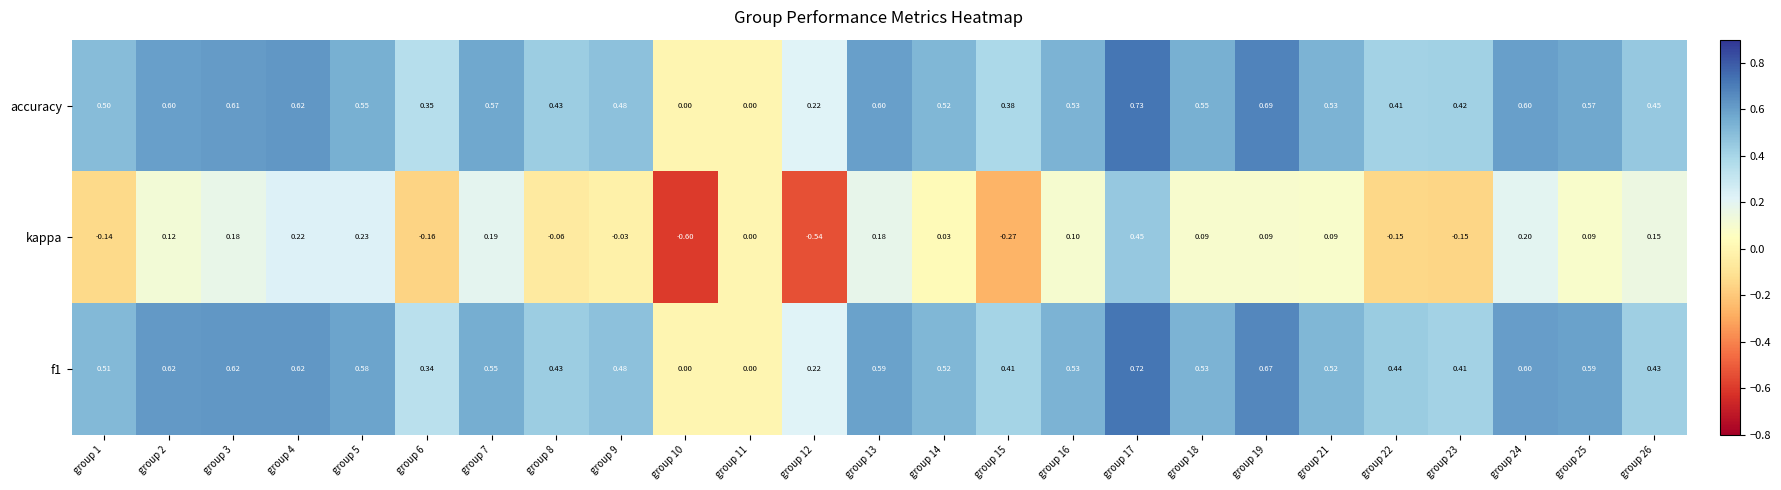

Is the value of accuracy at group 18 greater than the value of kappa at group 6?

Yes